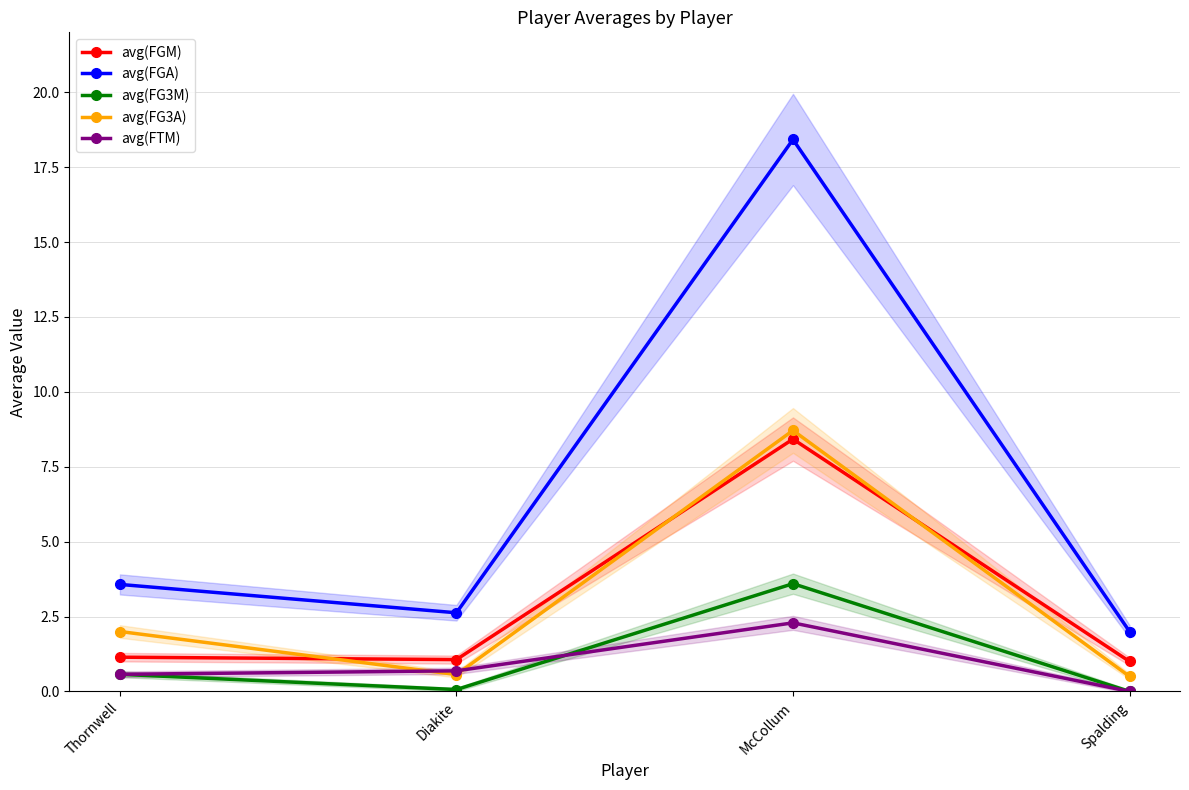

What position from the left is Diakite?

2